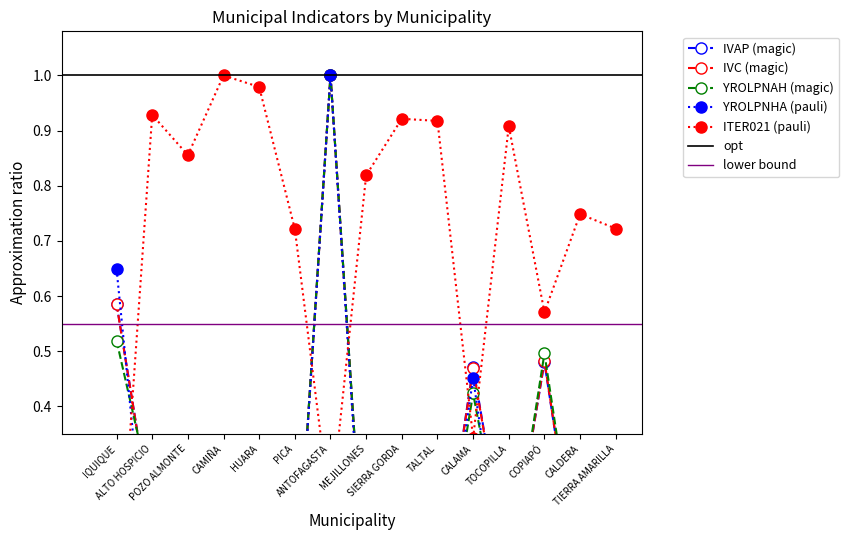

At which category does IVAP reach its first local valley?

CAMIÑA